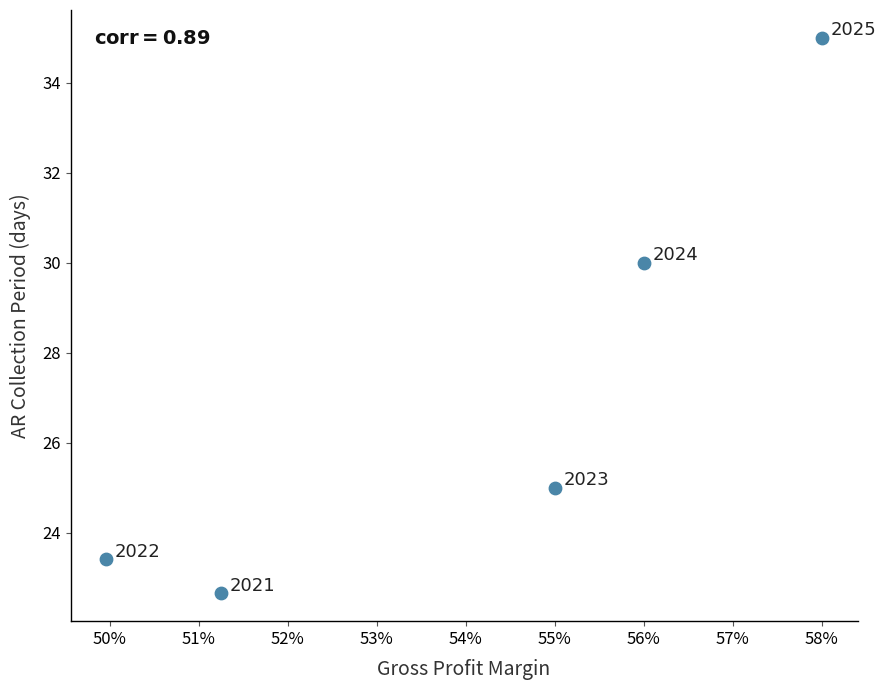

What is the range of Y values (max minus min)?

12.3